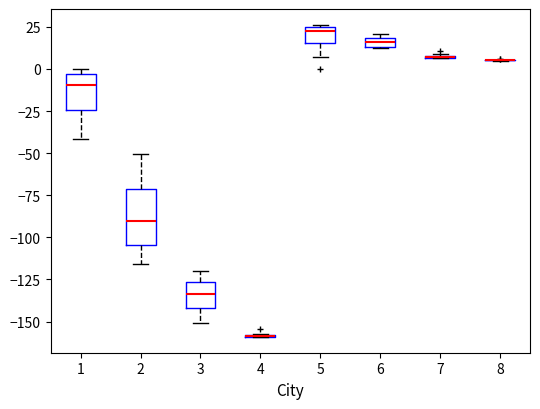

Which box is the tallest, from its lower edge to its upper edge?

2